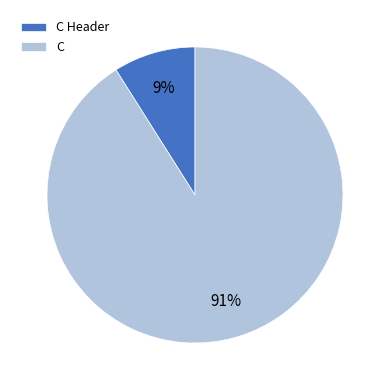

What is the majority slice?

C